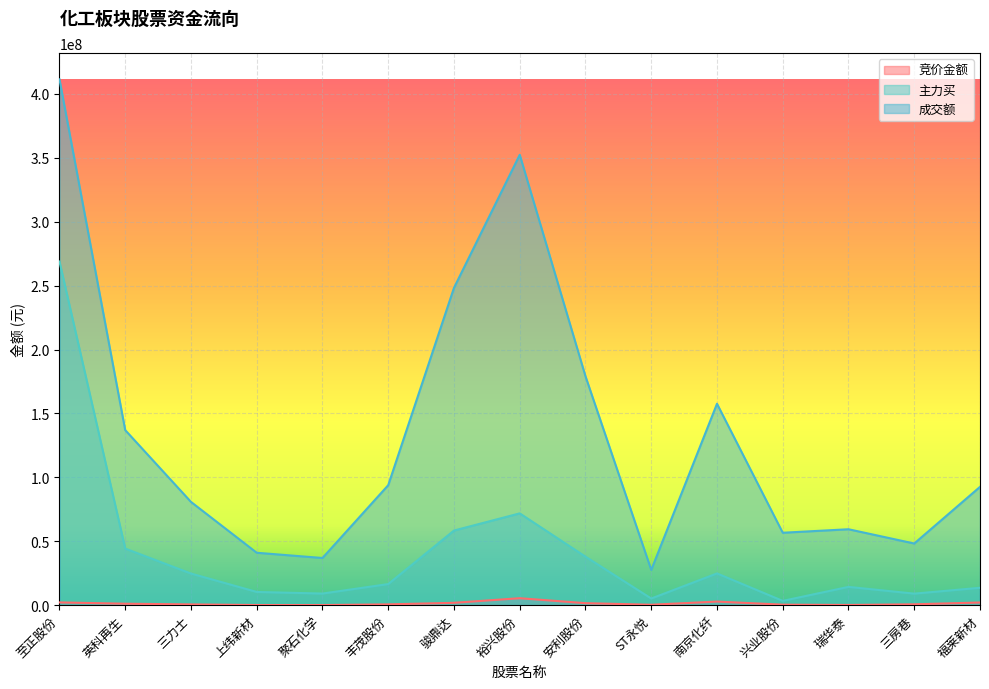

Reading right to left, what are all the values shown in this chart?

竞价金额: 2098445	677122	168042	403172	2818374	336670	1569236	5453600	1857174	630750	87633	109942	606090	1139723	2171090
主力买: 13612436	9025949	14308614	3364231	24834661	5207846	37939404	71828632	58391462	16515544	9091421	10350235	24740529	44275523	268894582
成交额: 92574389	48239464	59402182	56664880	157580103	27579626	179081546	352358888	248283564	93883131	36908875	41011839	80802269	136962279	411386344